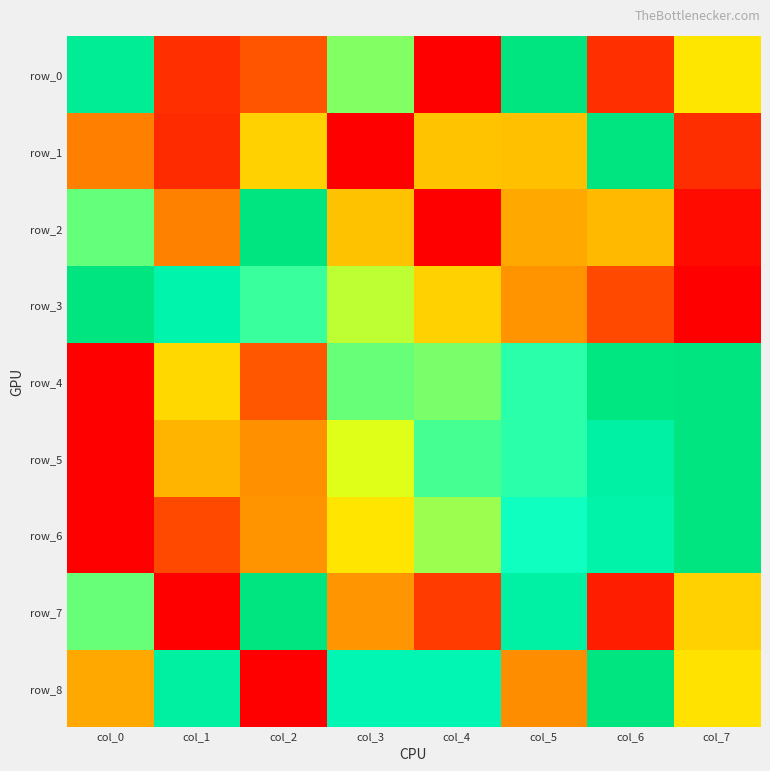

Read the row_4 value at col_3.

0.6